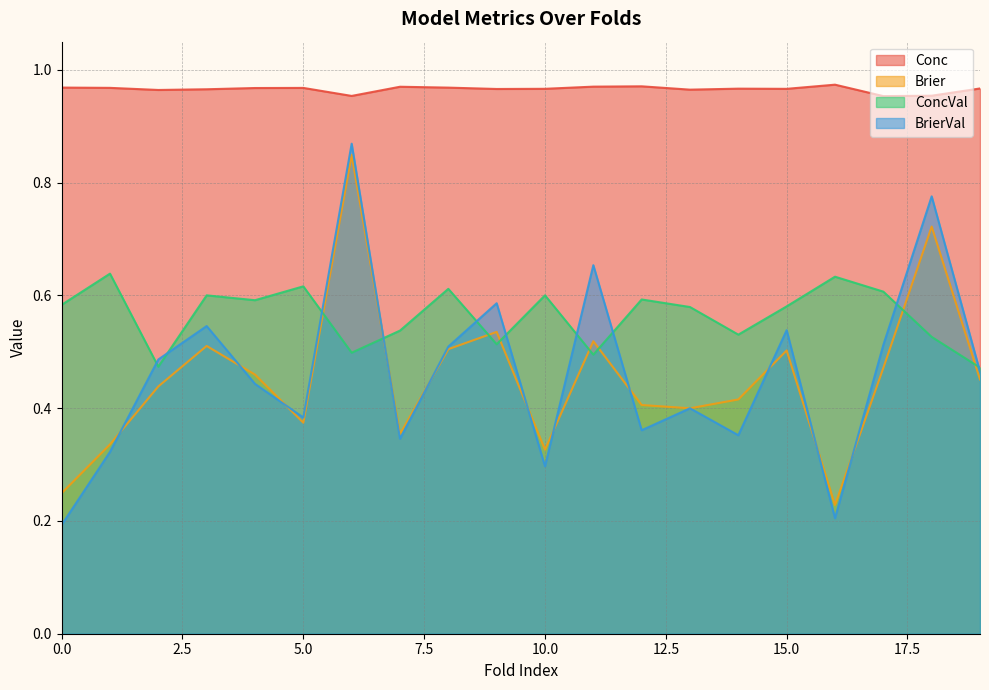

Which series has the largest range (max minus min)?

BrierVal